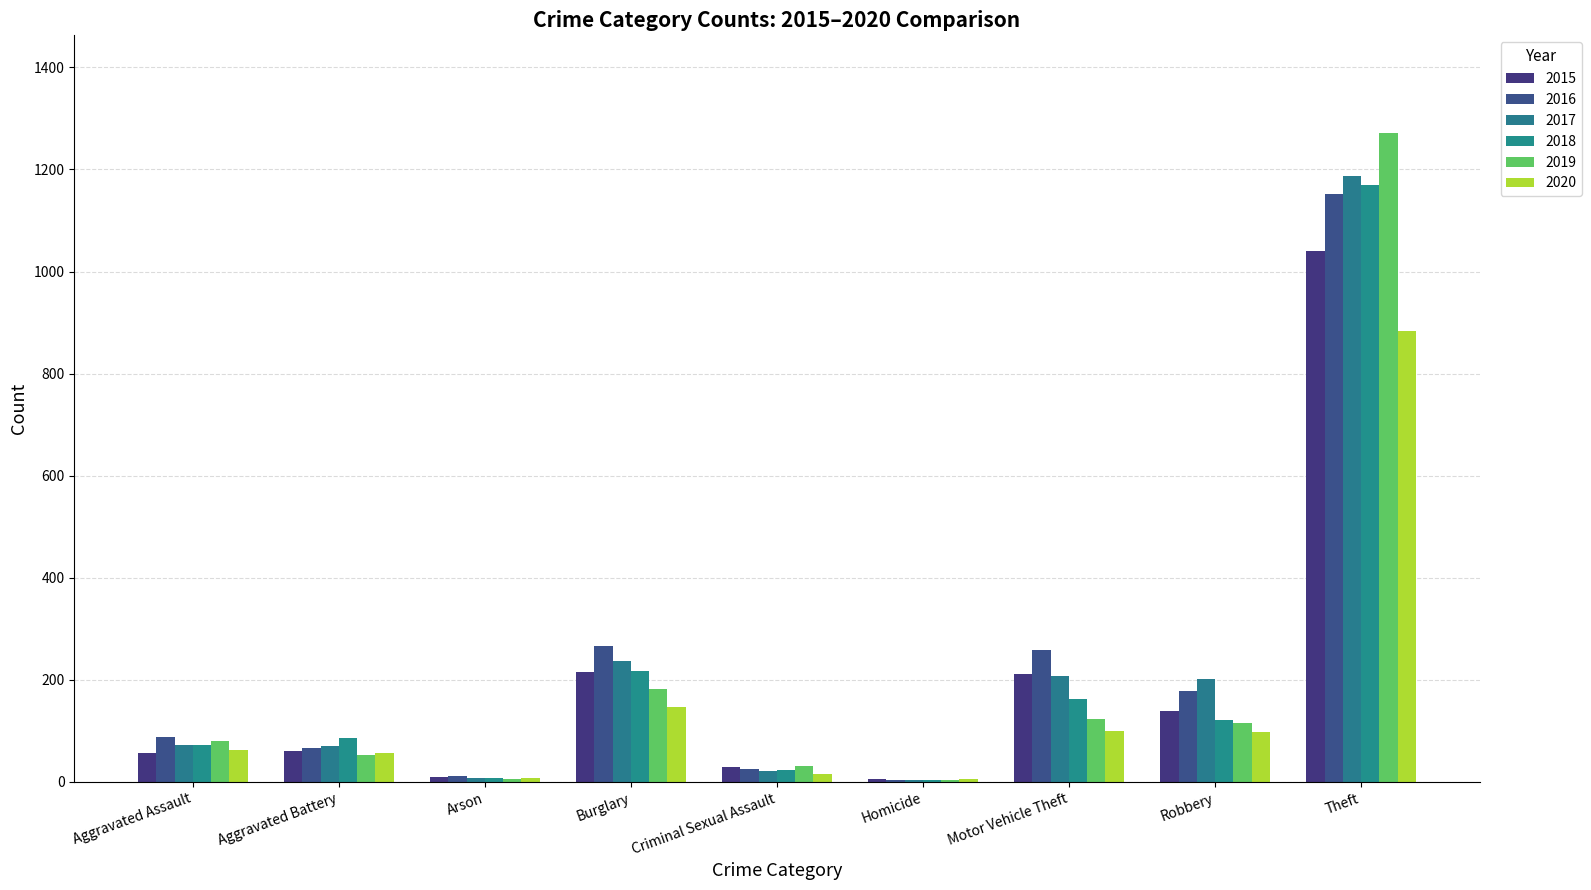

True or false: 2016 has a value of 12 at Arson.

True